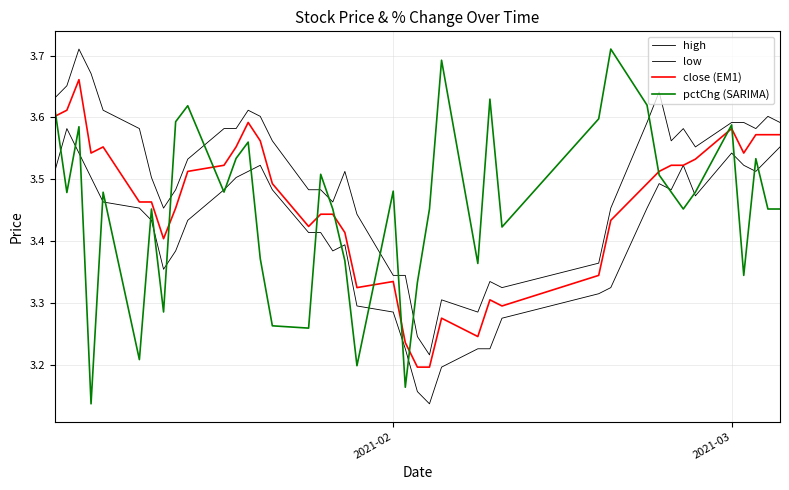

What is the lowest value of the low series?

3.1